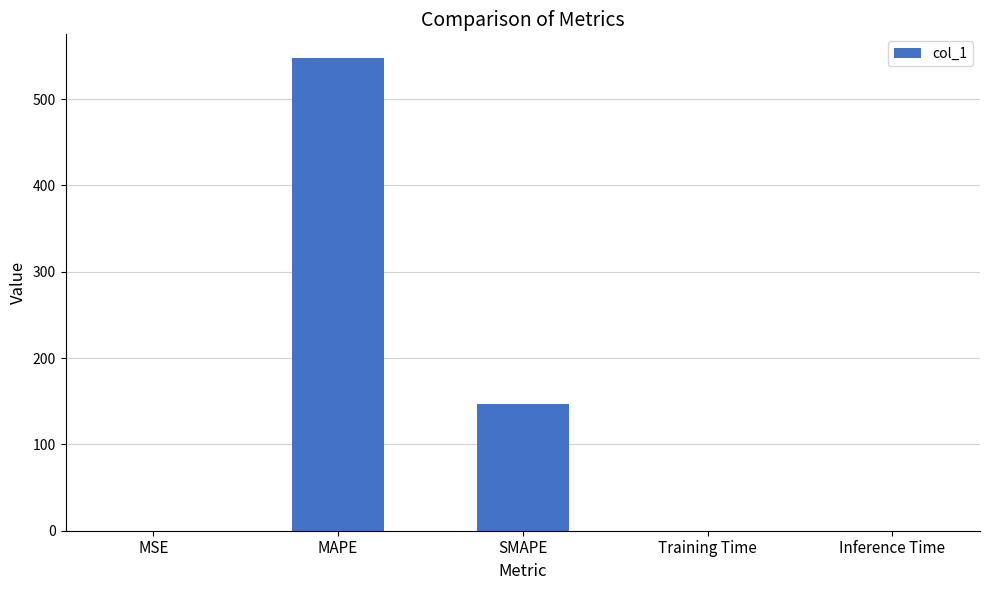

What is the sum of all values?

694.2